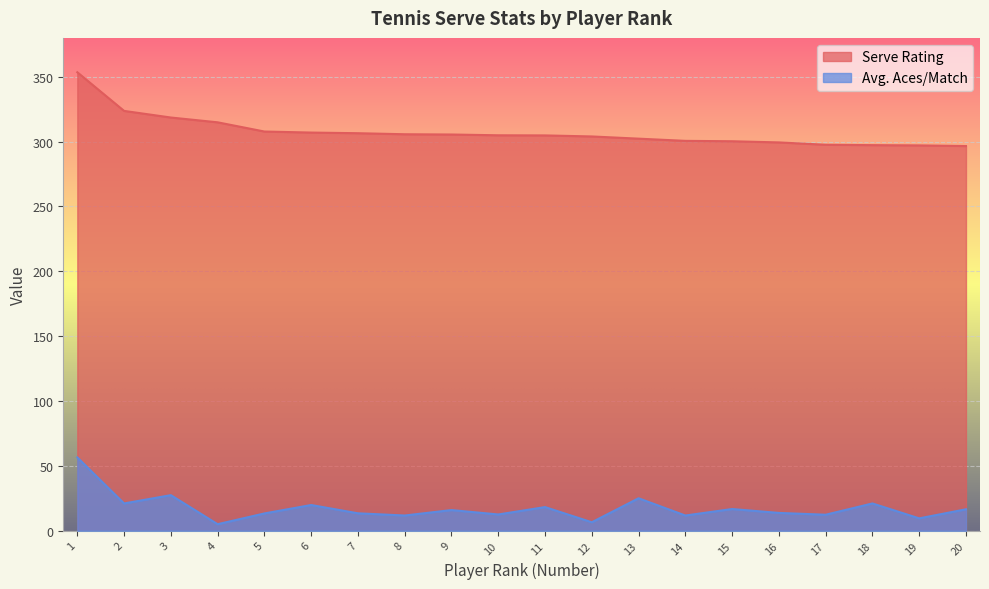

Reading right to left, extract all data points from this chart.

Serve Rating: 296.6	297.1	297.3	297.6	299.4	300.3	300.6	302.3	304.0	304.8	304.9	305.5	305.7	306.5	307.0	307.8	314.9	318.6	323.7	353.5
Avg. Aces/Match: 16.5	9.5	21.0	12.3	13.7	16.7	11.7	25.0	6.5	18.2	12.5	15.9	11.7	13.4	19.8	13.3	5.0	27.4	21.0	56.5